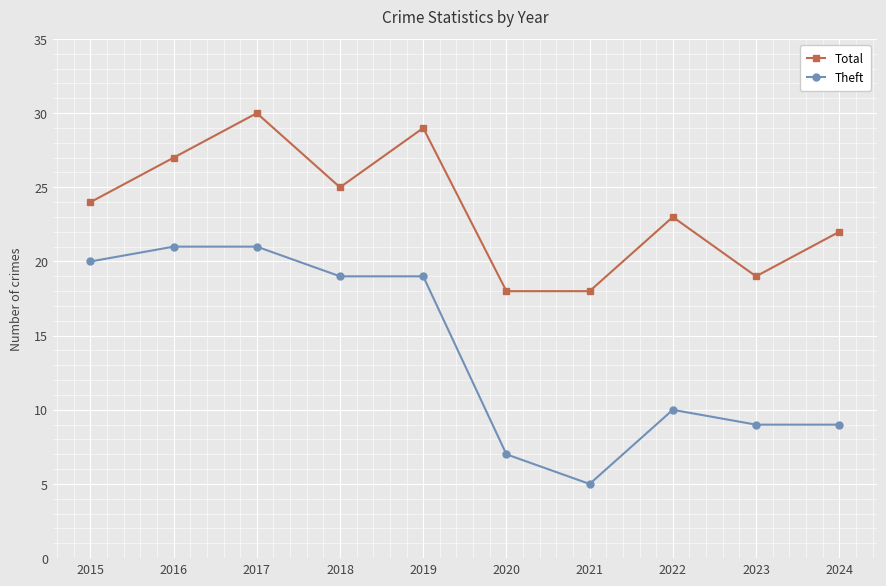

What is the difference between the maximum and minimum values in the Total series?

12